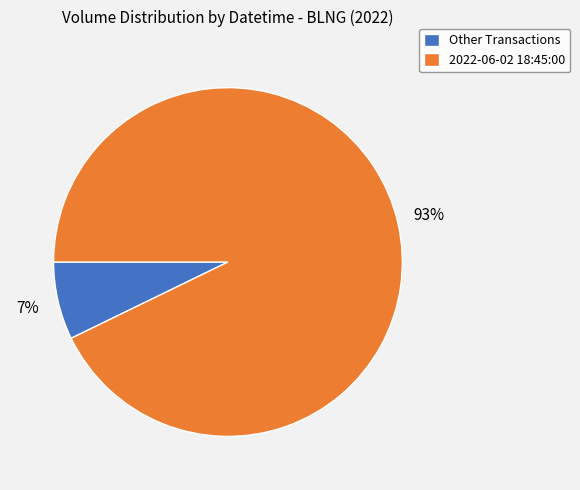

Rank the categories by value from lowest to highest.

Other Transactions, 2022-06-02 18:45:00